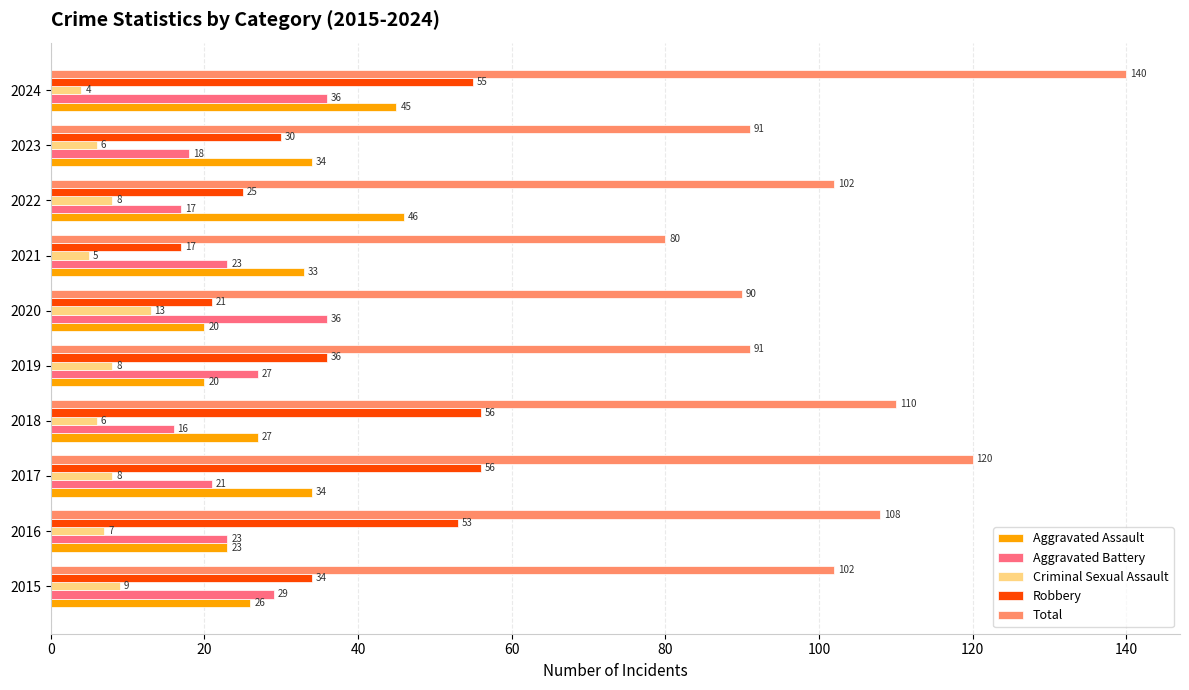

Rank the series at 2017 from lowest to highest value.

Criminal Sexual Assault, Aggravated Battery, Aggravated Assault, Robbery, Total